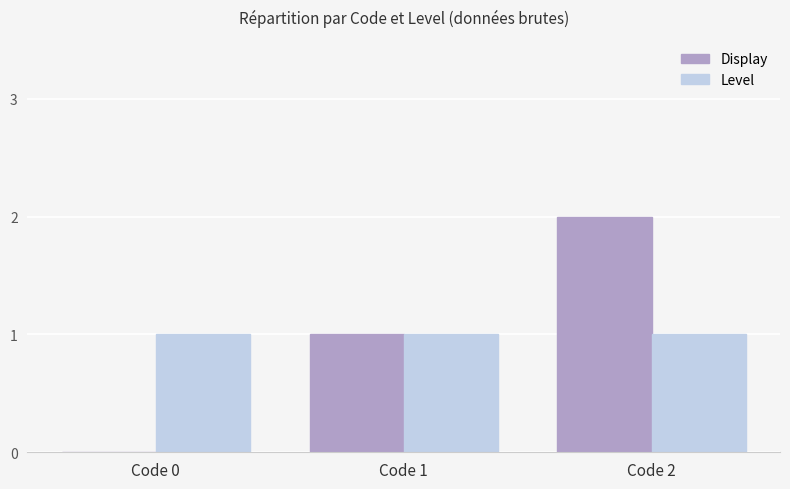

What is the sum of all Level values?

3